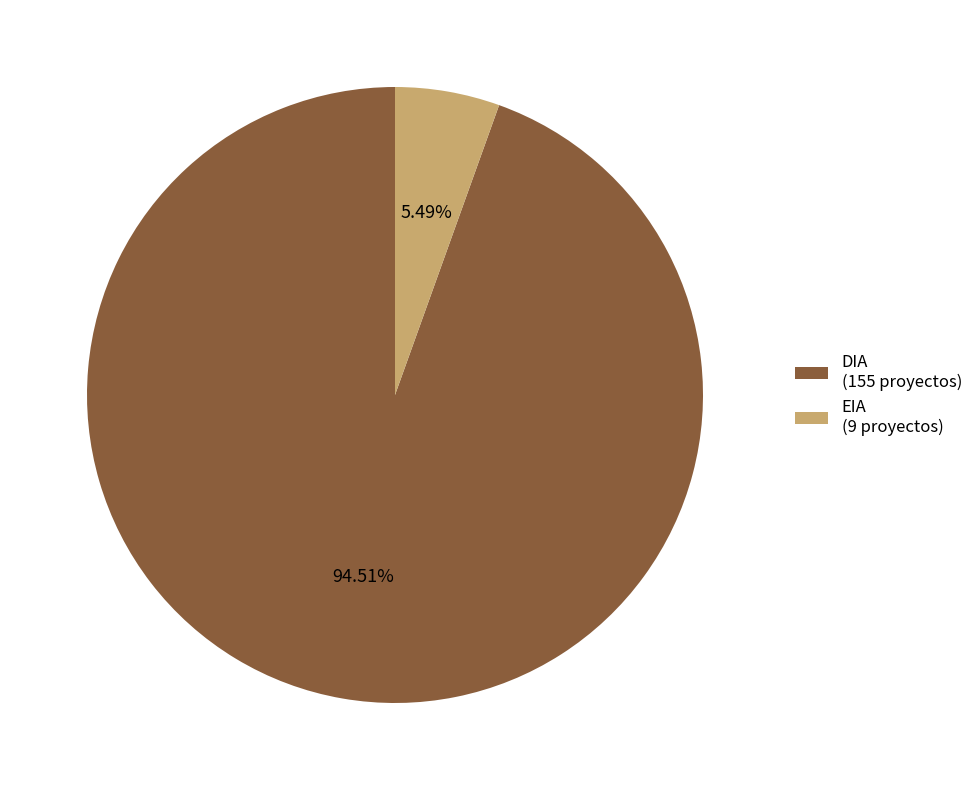

What percentage is NOT represented by DIA?

5.5%